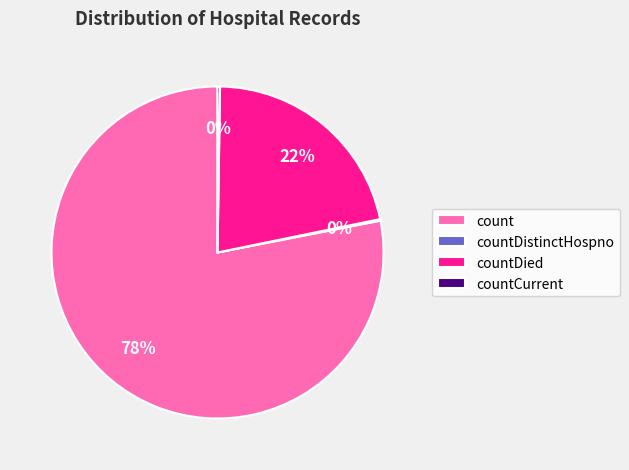

Is it true that countDied is 29% of the pie?

False